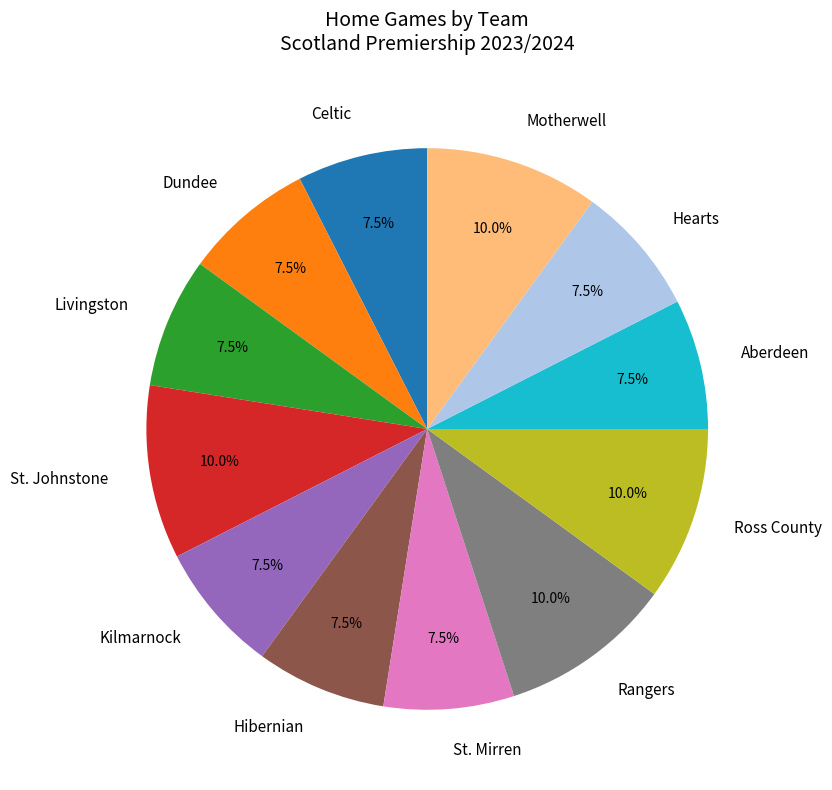

Does Rangers account for over 50% of the chart?

No